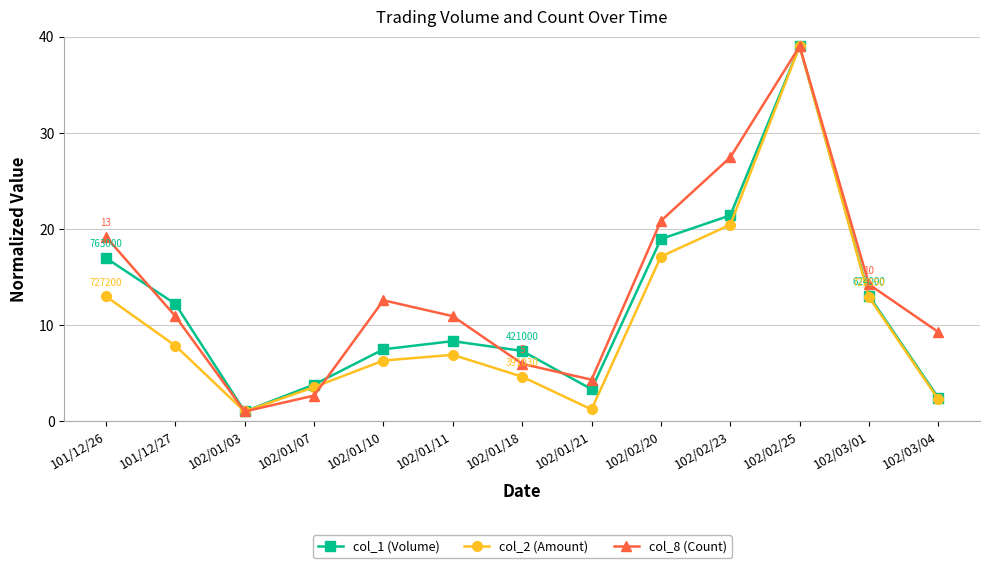

Between 102/01/18 and 102/01/21, which series saw the biggest shift?

col_1 (Volume)